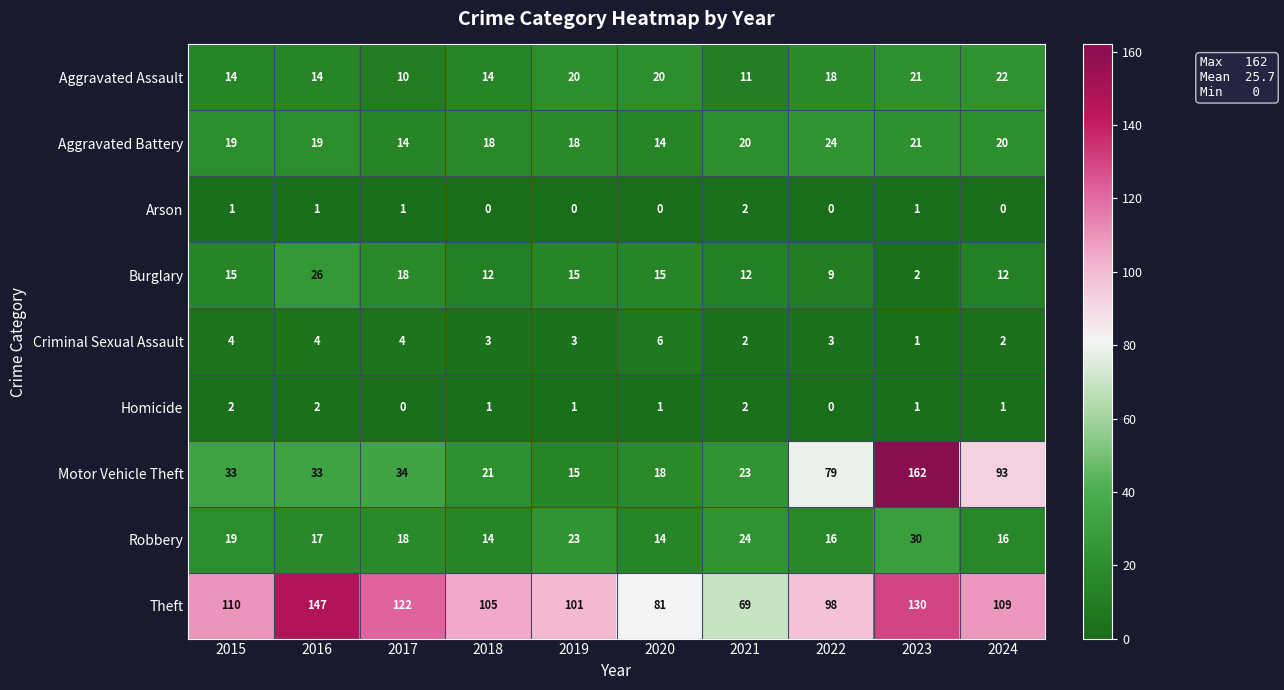

What is the average value of the Motor Vehicle Theft series?

51